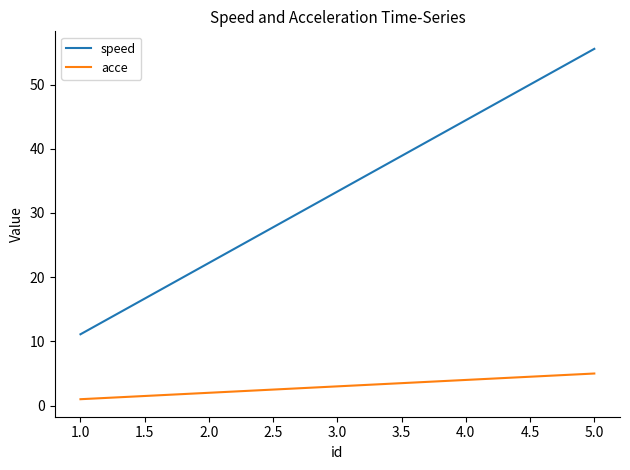

What are all the series names shown in the legend?

speed, acce